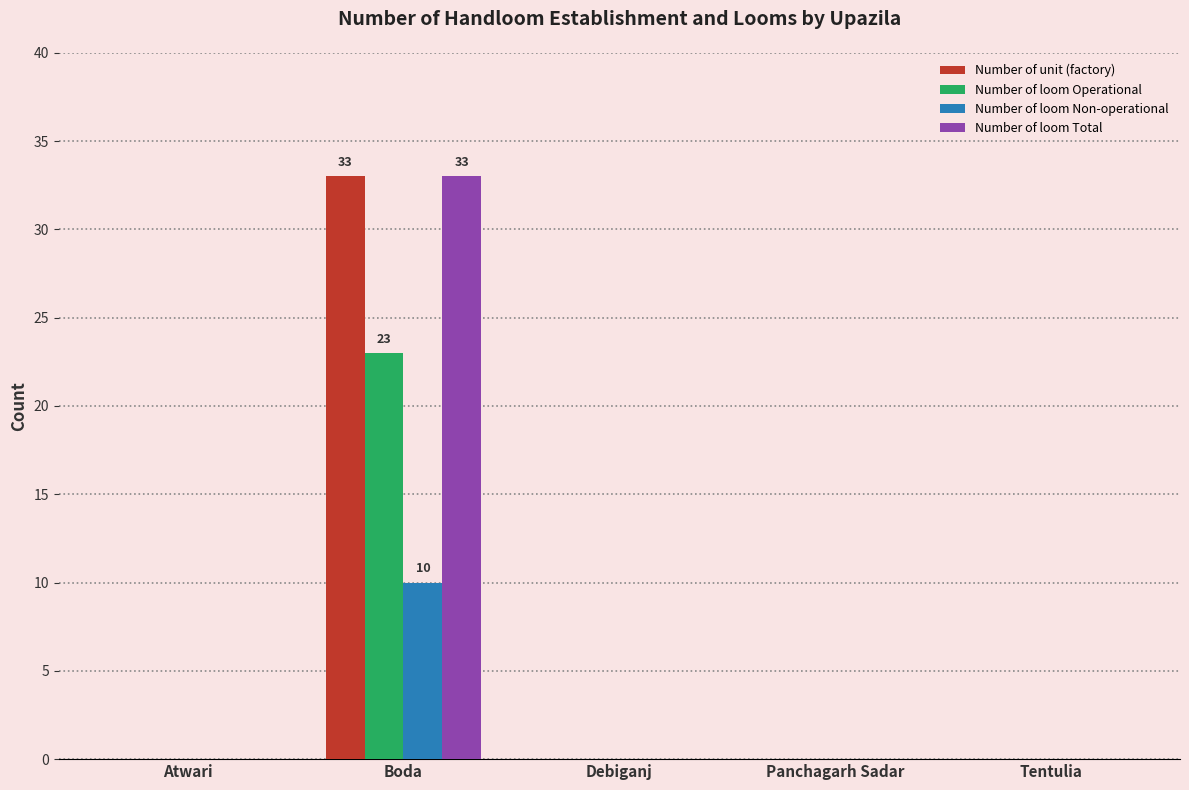

True or false: Number of loom Non-operational has a value of 0 at Debiganj.

True